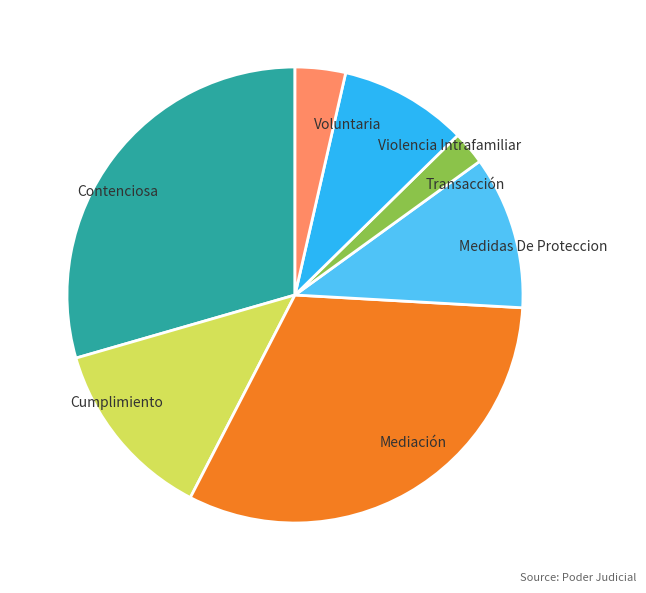

Rank the categories by value from highest to lowest.

Mediación, Contenciosa, Cumplimiento, Medidas De Proteccion, Violencia Intrafamiliar, Voluntaria, Transacción